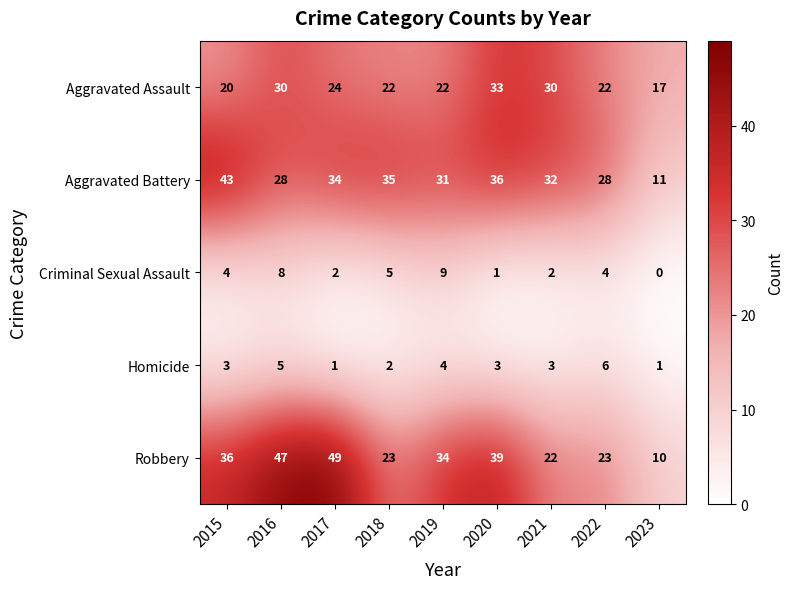

Read the Homicide value at 2015.

3